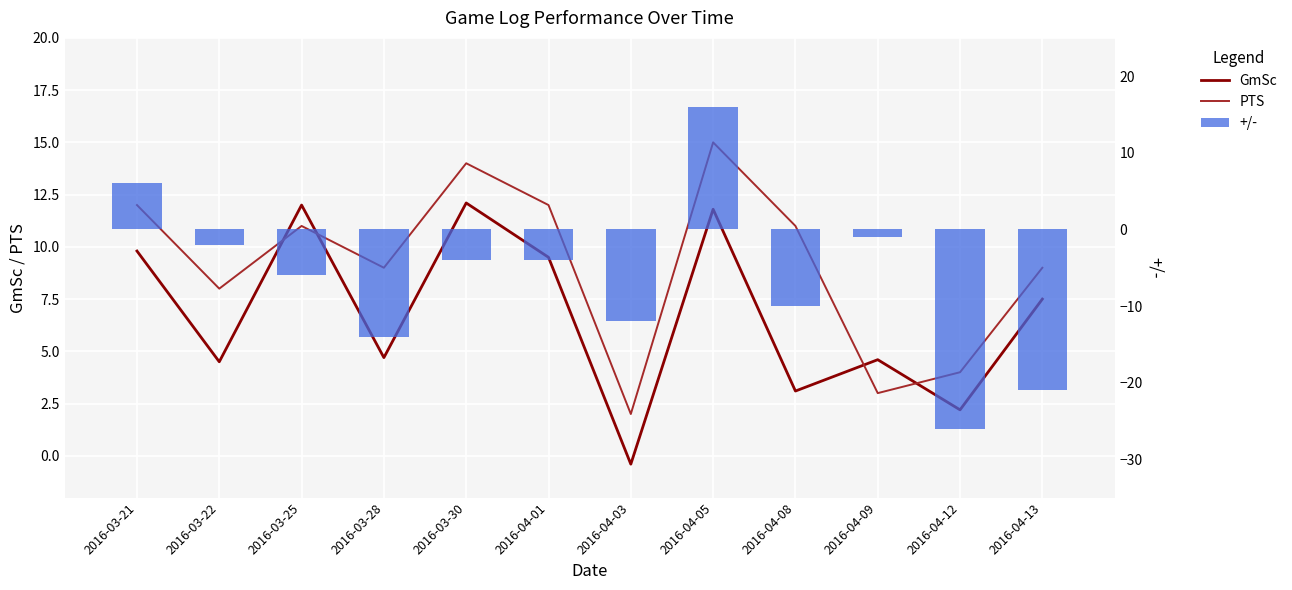

Where does the +/- series first go above -4?

2016-03-21